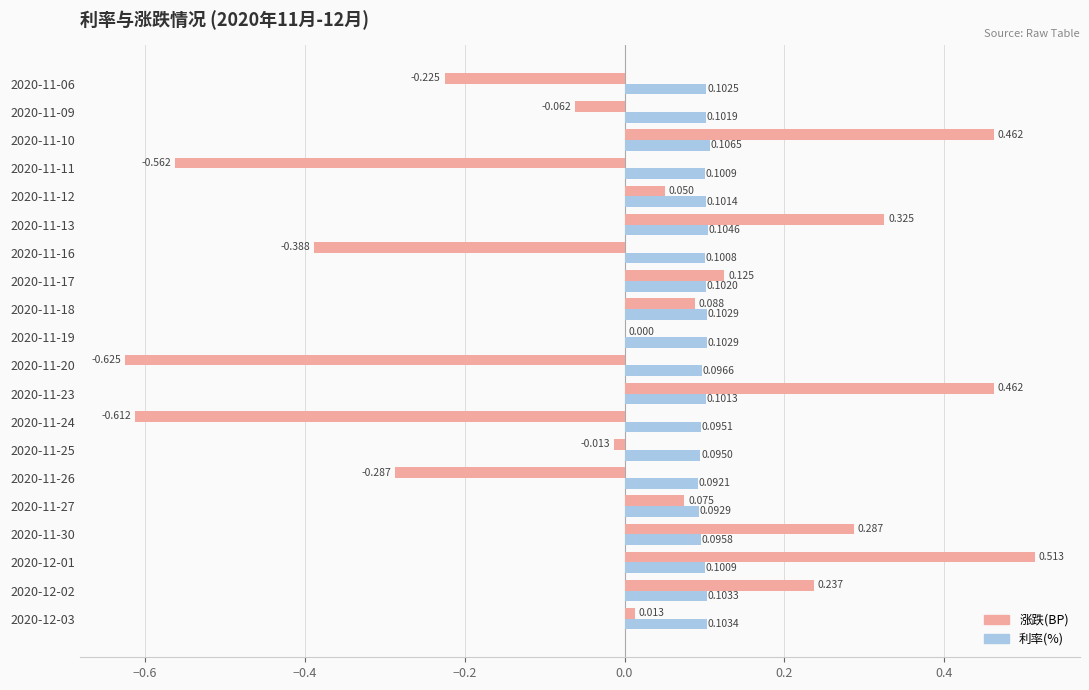

Which series has the largest total across all categories?

利率(%)